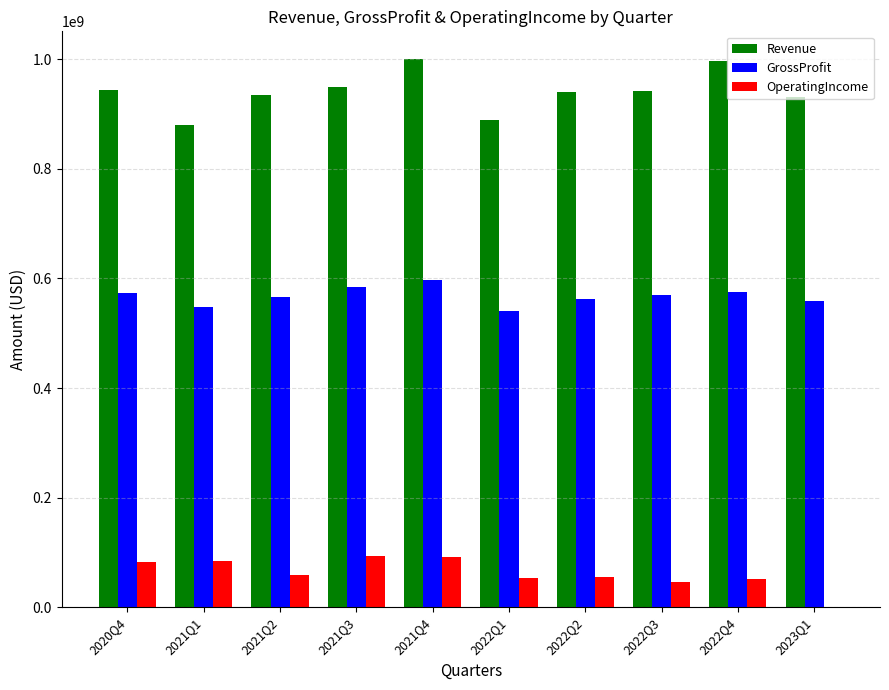

Which series has the widest spread of values?

Revenue